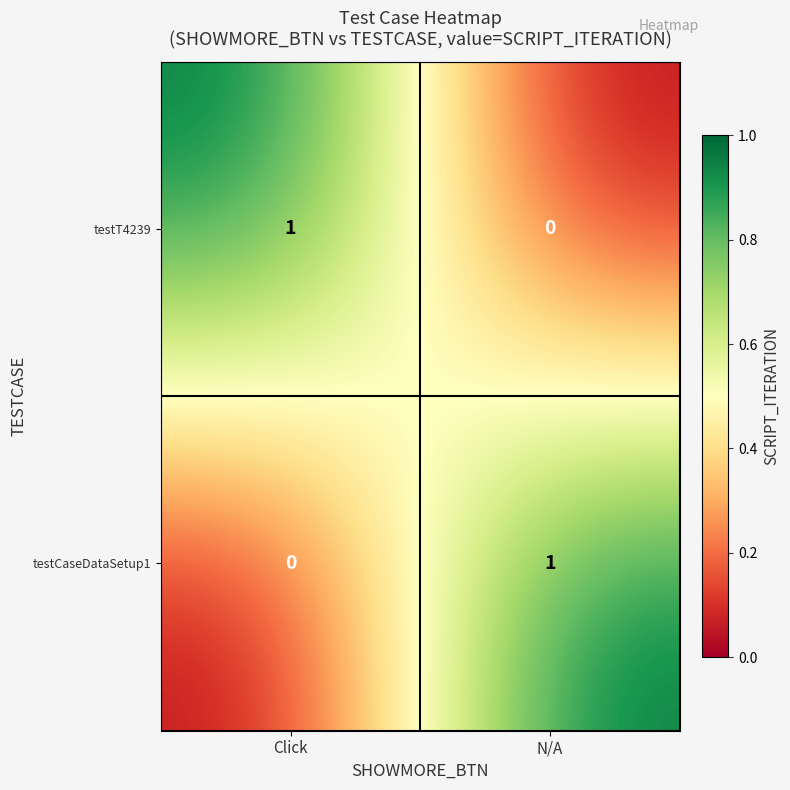

The value of testCaseDataSetup1 at Click is 1. True or false?

False